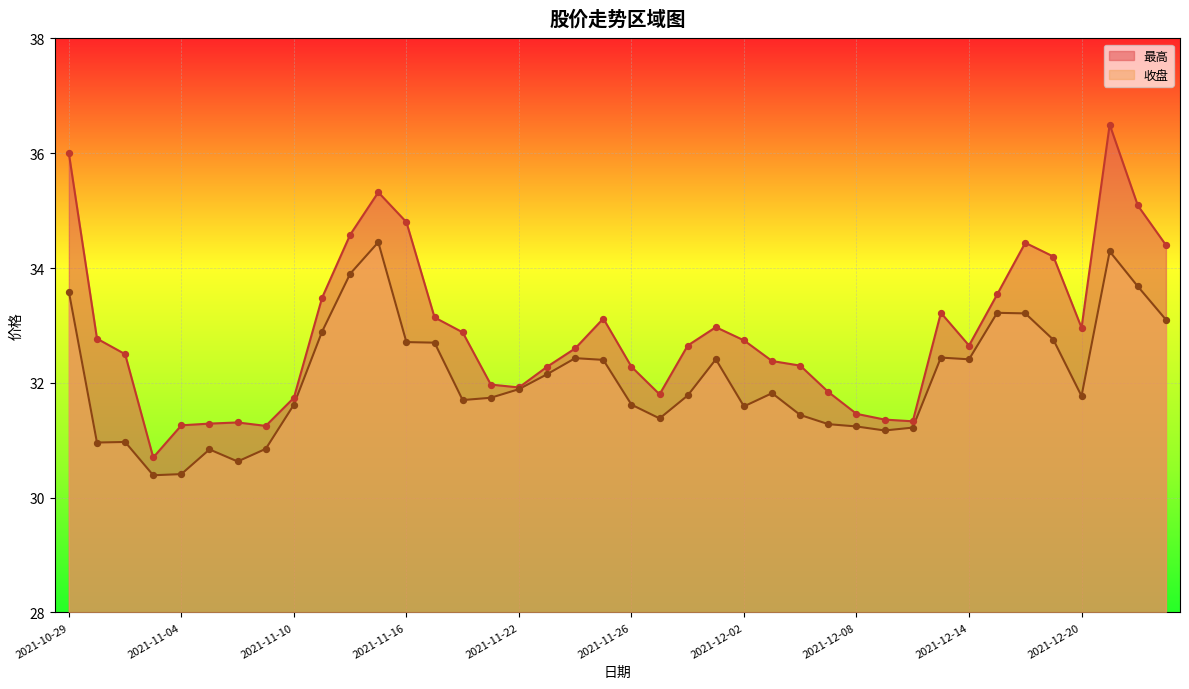

Which series contains the lowest Y value?

收盘